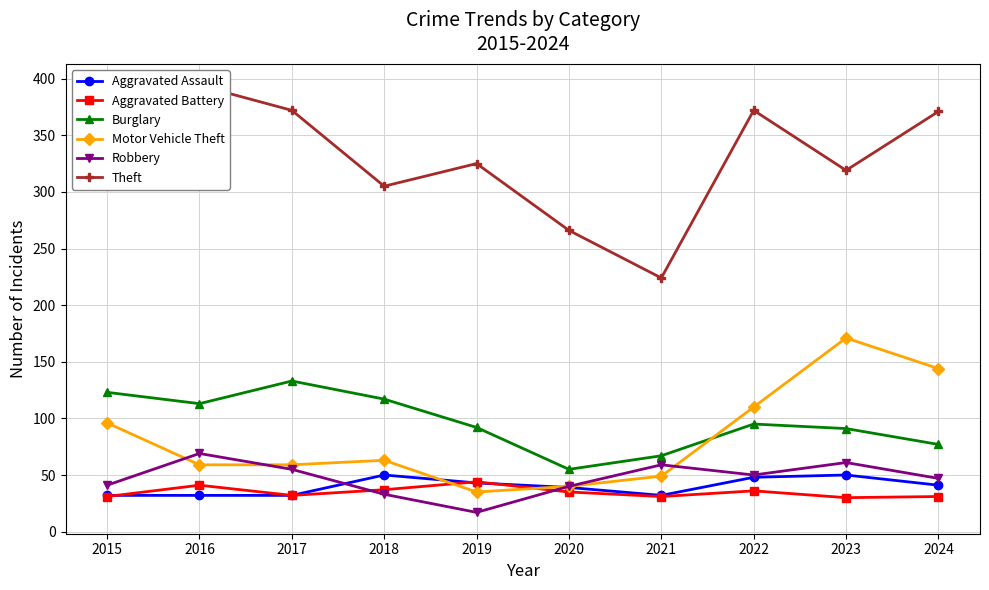

Reading right to left, extract all data points from this chart.

Aggravated Assault: 41	50	48	32	39	43	50	32	32	32
Aggravated Battery: 31	30	36	31	35	44	37	32	41	31
Burglary: 77	91	95	67	55	92	117	133	113	123
Motor Vehicle Theft: 144	171	110	49	40	35	63	59	59	96
Robbery: 47	61	50	59	40	17	33	55	69	41
Theft: 371	319	372	224	266	325	305	372	394	369